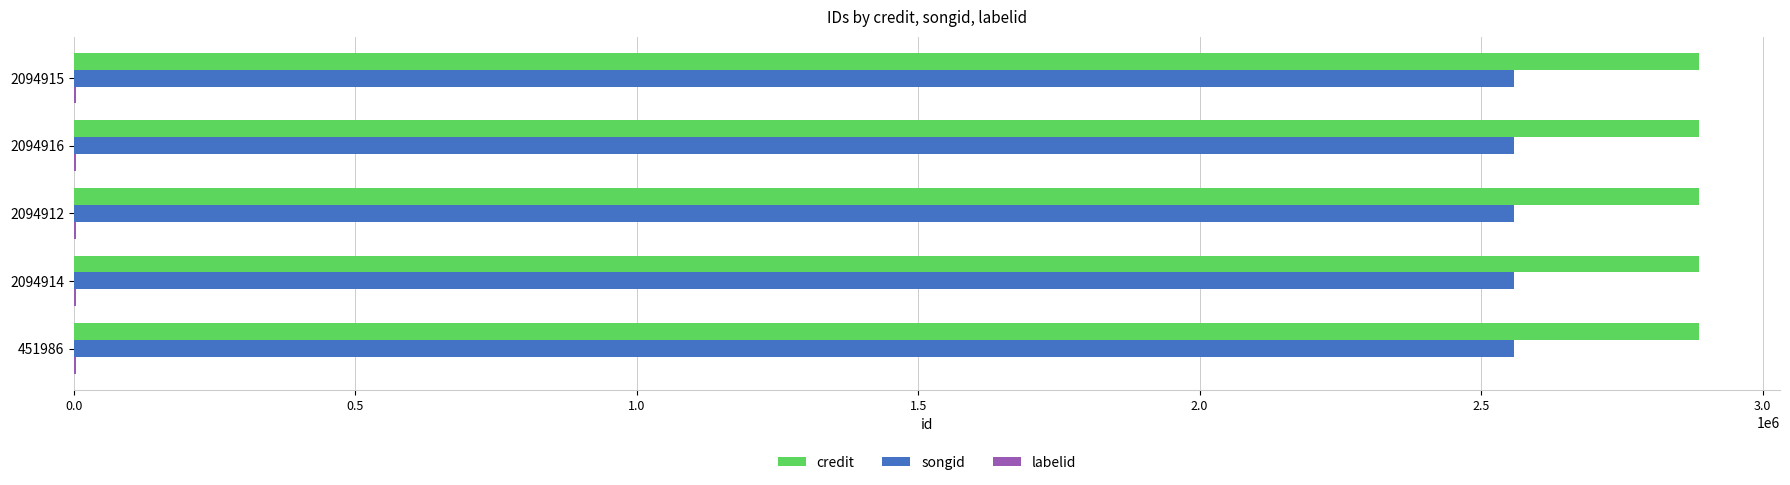

How many data points does each series have?

5